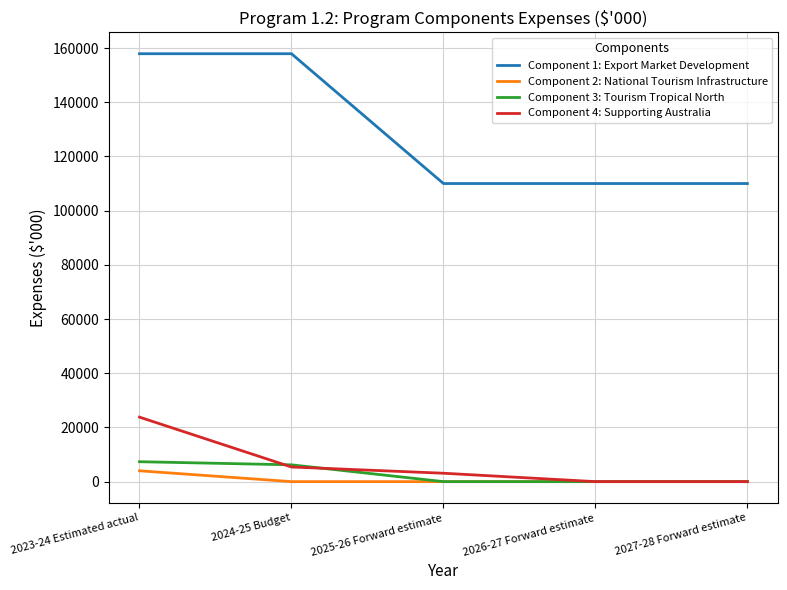

True or false: Component 1: Export Market Development and Component 4: Supporting Australia cross at least once.

False